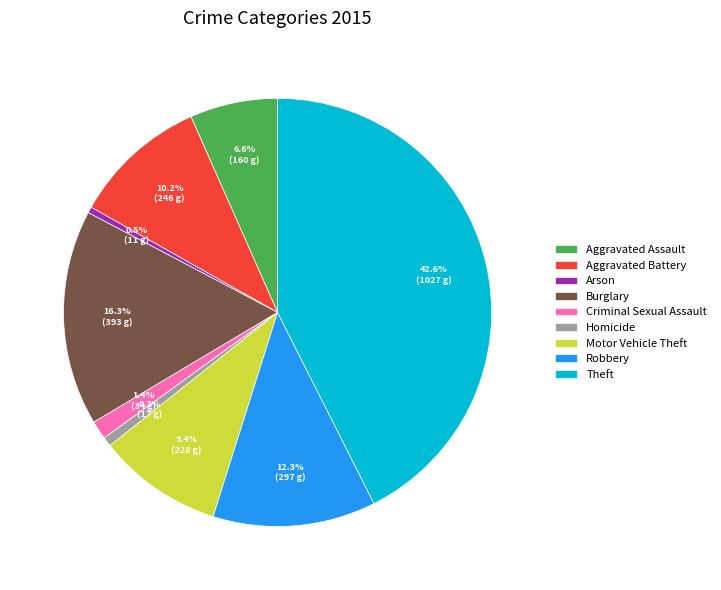

True or false: Aggravated Assault accounts for 1% of the total.

False